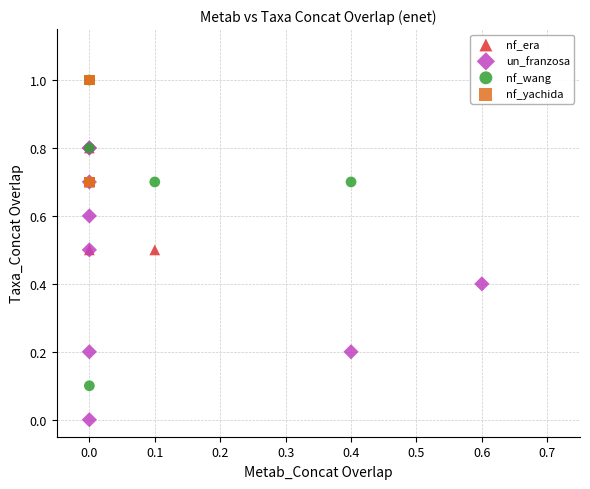

Which series has the largest Y range (max minus min)?

nf_wang